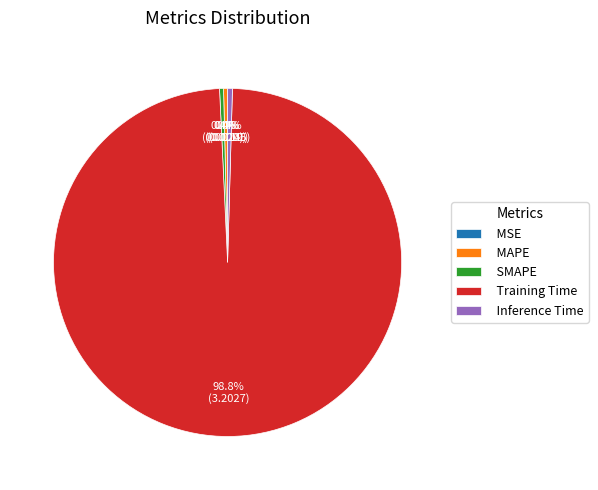

True or false: Training Time accounts for 89% of the total.

False